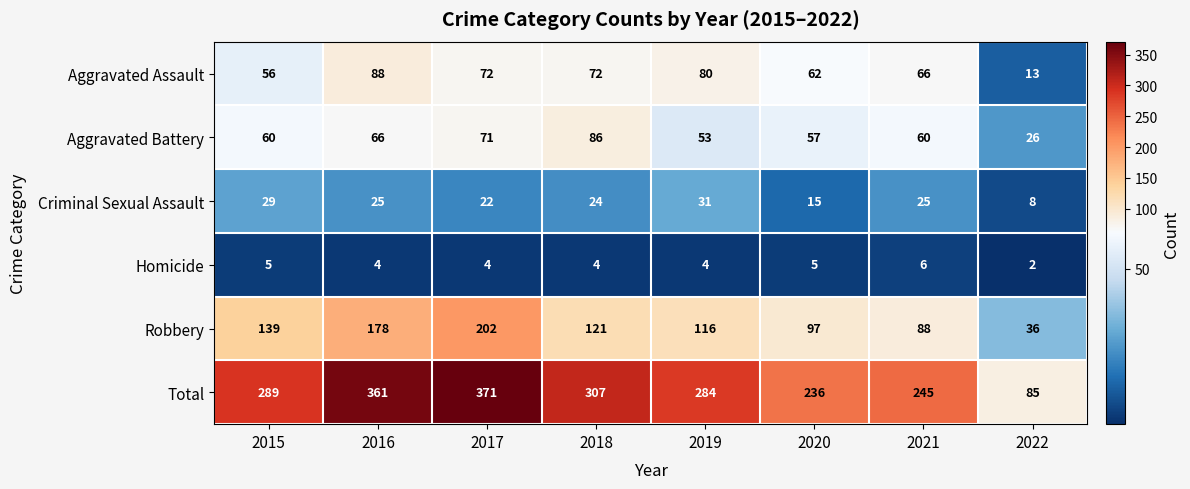

Which category has the lowest value in the Homicide series?

2022